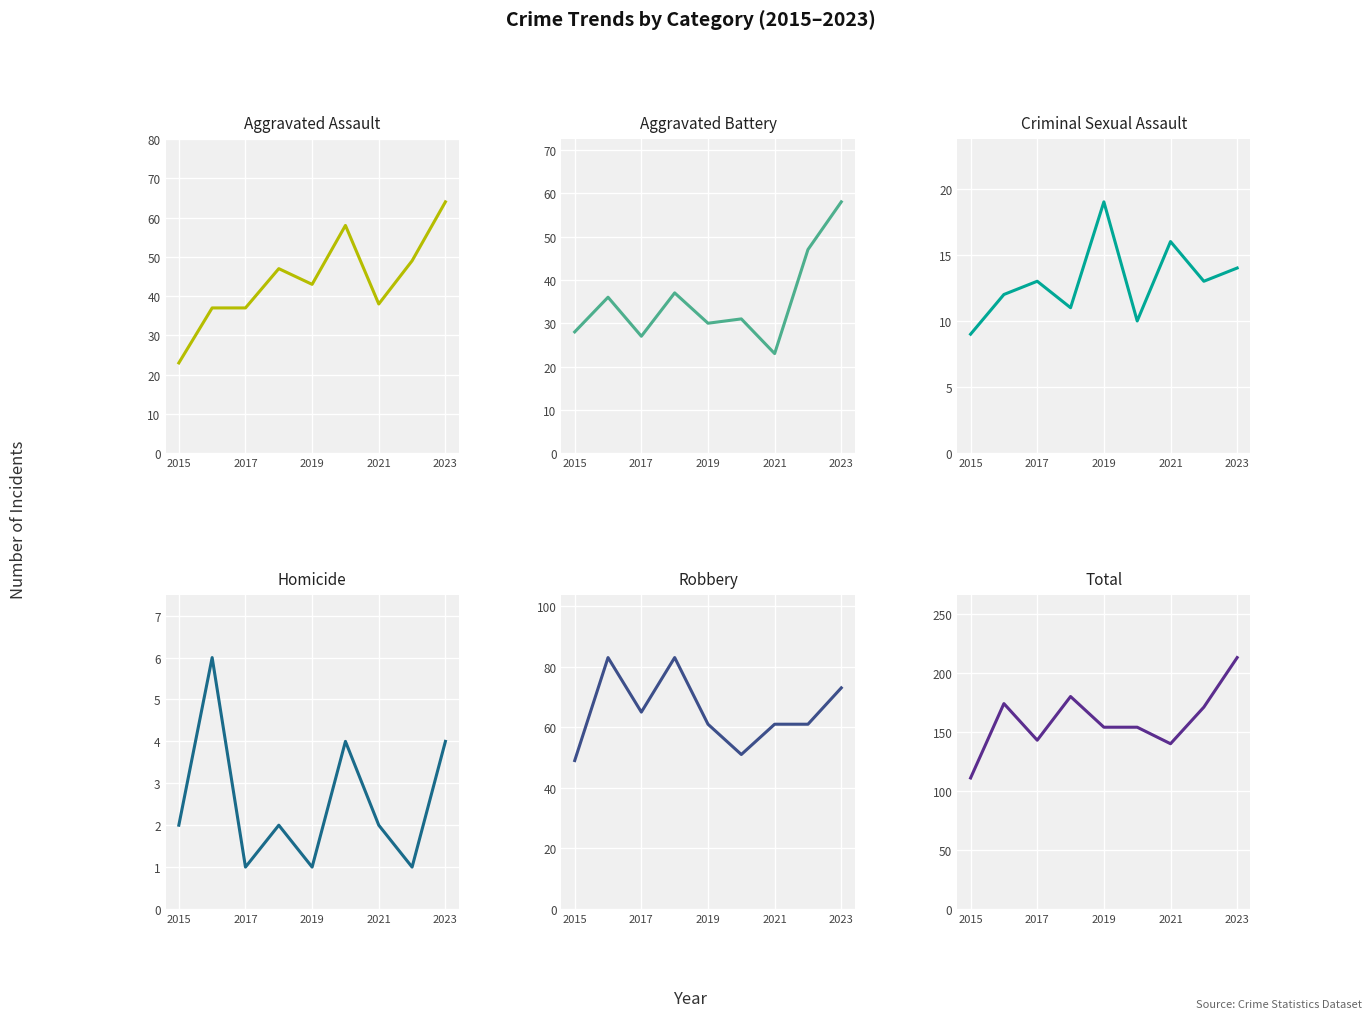

What is the difference between the maximum and minimum values in the Homicide series?

5